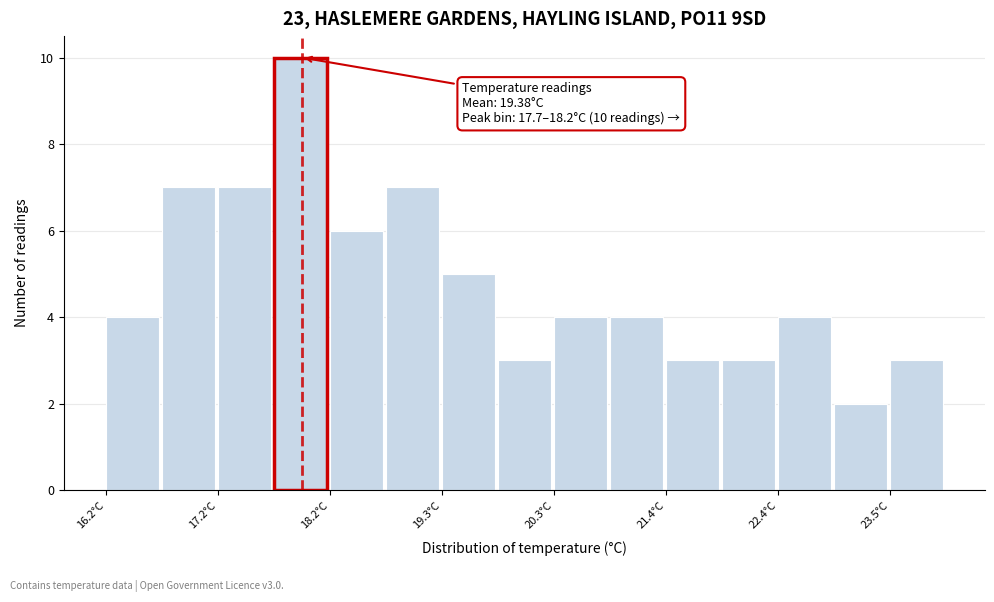

Around what value on the x-axis is the tallest bar? Give the approximate position of its centre, as read against the axis.

18.0